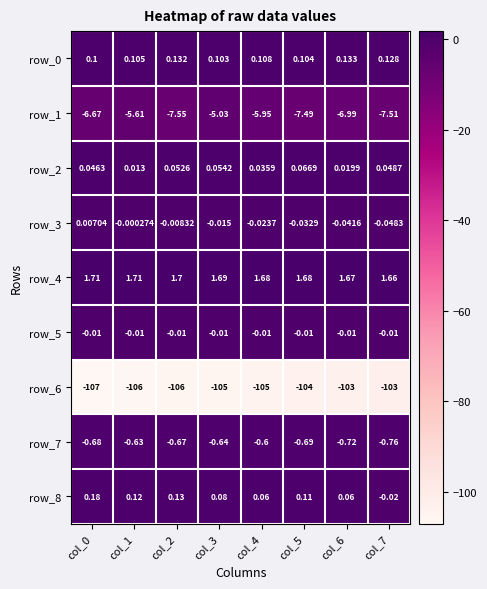

True or false: row_4 has a value of 1.1 at col_2.

False